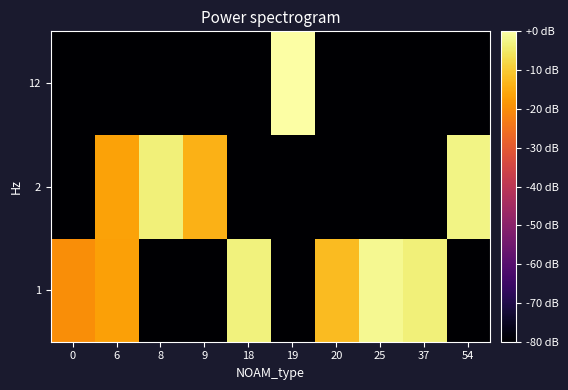

What is the difference between the highest and lowest values at 0?

60.3